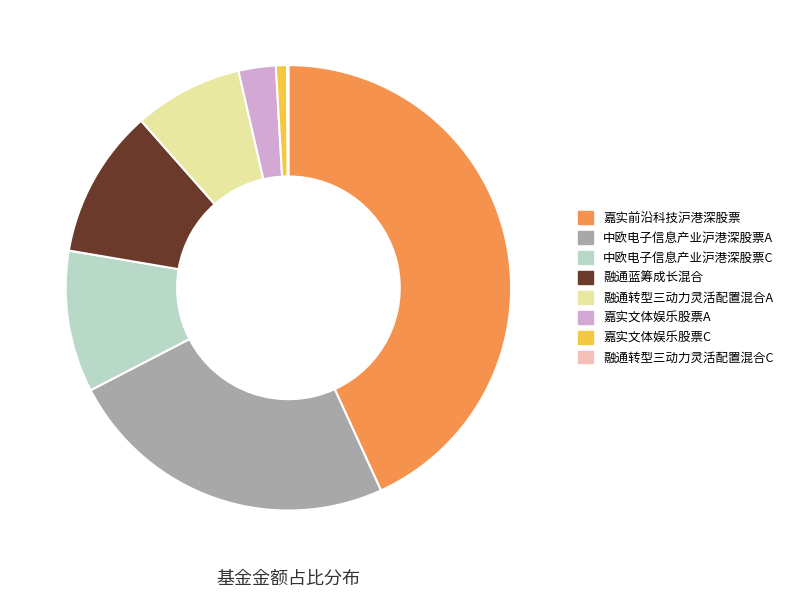

Which slice is the largest?

嘉实前沿科技沪港深股票